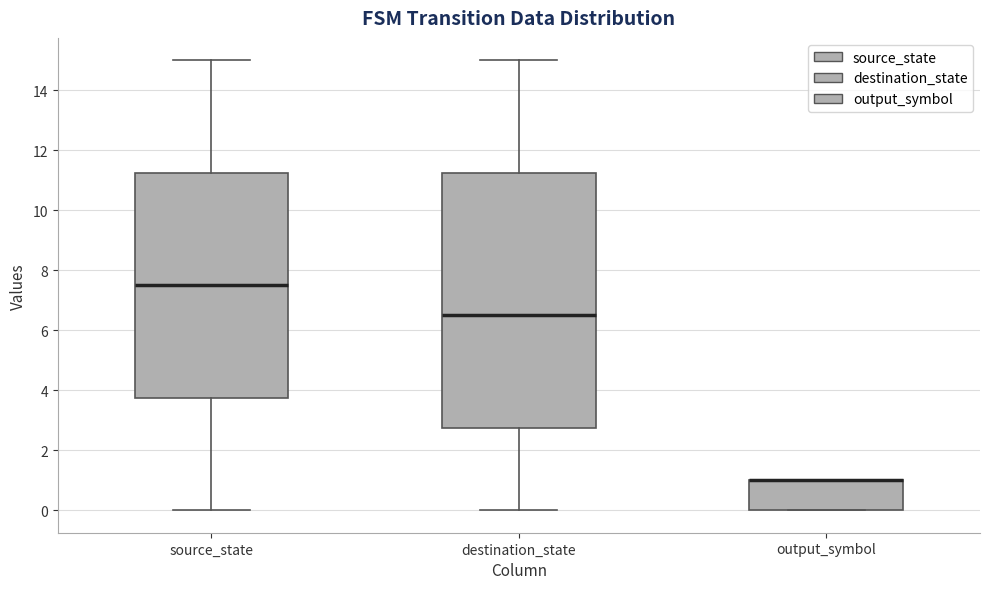

Where is the upper edge of the box for source_state on the y-axis? The values are not printed on the chart, so give them approximately, as read against the axis.

11.2